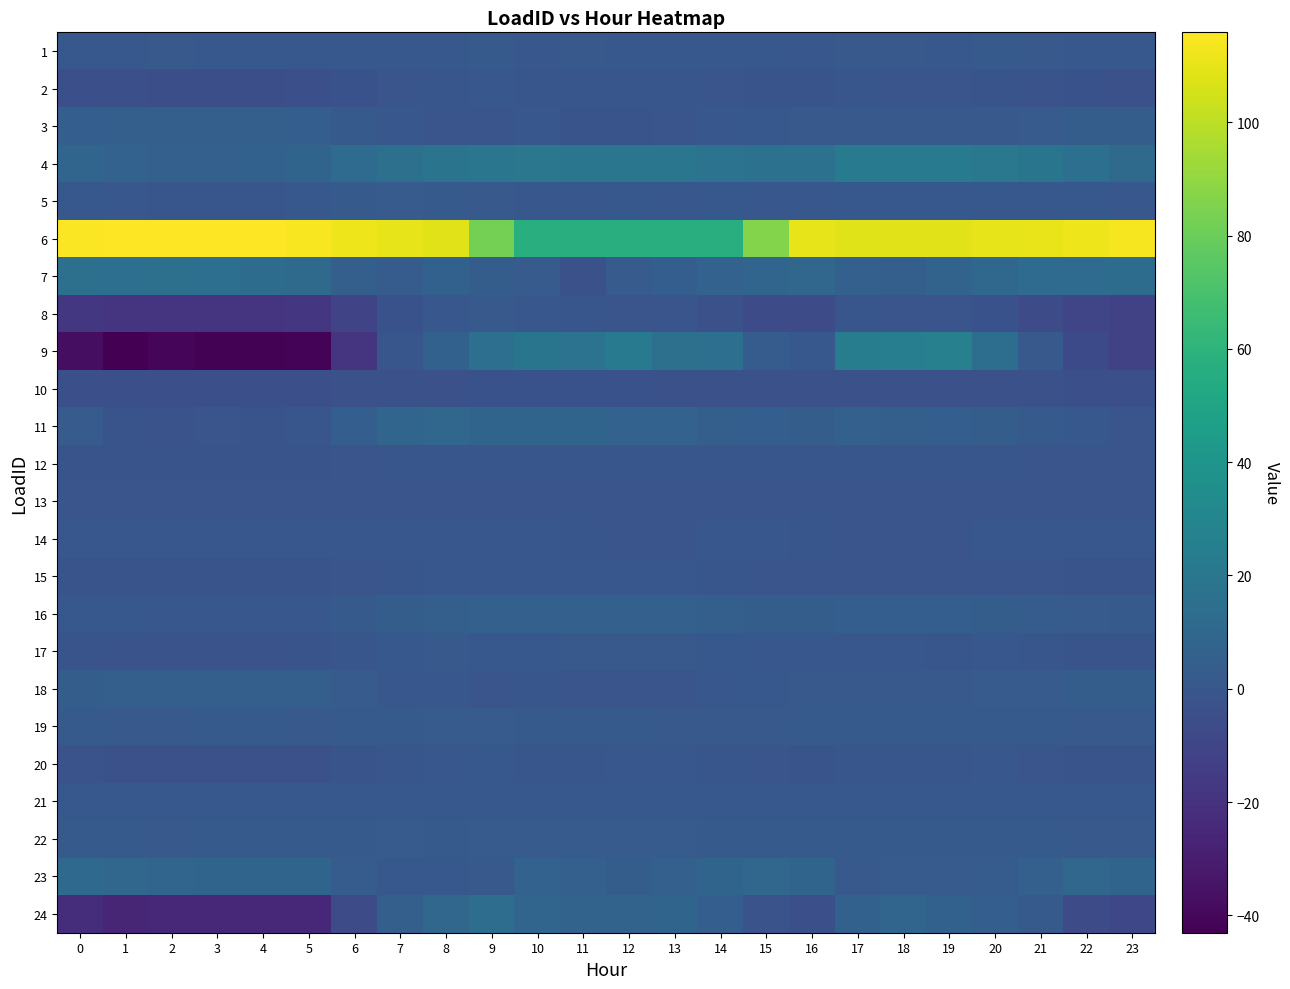

Reading left to right, extract all data points from this chart.

1: 0=0.6	1=0.7	2=1.5	3=0.7	4=0.6	5=0.7	6=0.7	7=0.7	8=0.5	9=2.0	10=0.2	11=1.1	12=0.4	13=0.5	14=0.8	15=1.0	16=0.3	17=1.4	18=1.2	19=0.5	20=2.0	21=1.0	22=1.0	23=0.4
2: 0=-4.0	1=-4.4	2=-4.7	3=-4.7	4=-4.8	5=-4.3	6=-3.2	7=-1.3	8=-0.4	9=-0.1	10=-0.5	11=-0.4	12=-0.6	13=-0.6	14=-1.4	15=-2.0	16=-1.8	17=-0.6	18=-0.9	19=-1.1	20=-1.8	21=-2.3	22=-3.1	23=-3.5
3: 0=4.2	1=5.2	2=5.2	3=5.2	4=5.2	5=4.2	6=1.9	7=0.2	8=-1.4	9=-1.4	10=-0.1	11=-1.5	12=-1.5	13=-1.2	14=-0.1	15=0.9	16=1.2	17=1.2	18=1.2	19=1.2	20=1.2	21=2.5	22=3.9	23=3.9
4: 0=8.9	1=6.9	2=5.9	3=5.8	4=6.5	5=8.1	6=12.6	7=15.4	8=17.8	9=19.6	10=19.8	11=19.4	12=19.5	13=19.3	14=17.4	15=16.5	16=17.1	17=23.3	18=23.2	19=22.5	20=20.8	21=18.5	22=15.1	23=11.6
5: 0=0.4	1=0.0	2=-0.5	3=-0.8	4=-0.6	5=0.7	6=2.1	7=2.4	8=1.9	9=1.1	10=0.3	11=0.4	12=0.6	13=0.3	14=0.5	15=0.4	16=0.3	17=0.4	18=0.4	19=0.5	20=0.6	21=0.7	22=0.6	23=-0.1
6: 0=115.0	1=115.4	2=115.9	3=115.9	4=115.4	5=114.4	6=111.8	7=109.7	8=108.9	9=82.6	10=56.7	11=56.4	12=56.8	13=57.0	14=57.4	15=86.4	16=110.3	17=108.4	18=108.6	19=108.8	20=110.0	21=110.8	22=112.1	23=113.7
7: 0=15.3	1=15.0	2=15.5	3=15.1	4=13.4	5=11.7	6=5.0	7=3.1	8=6.0	9=3.7	10=2.5	11=-3.4	12=2.6	13=4.2	14=6.6	15=8.6	16=9.2	17=5.4	18=5.3	19=7.3	20=10.1	21=12.2	22=12.4	23=12.9
8: 0=-17.2	1=-18.5	2=-18.7	3=-18.7	4=-18.5	5=-17.7	6=-10.2	7=-3.1	8=0.1	9=1.5	10=0.1	11=-0.7	12=-1.3	13=-1.0	14=-3.6	15=-6.6	16=-6.6	17=-0.8	18=-1.1	19=-1.4	20=-3.2	21=-6.5	22=-9.9	23=-12.1
9: 0=-37.3	1=-43.1	2=-40.8	3=-42.2	4=-42.3	5=-41.5	6=-18.5	7=-0.7	8=6.5	9=15.0	10=18.7	11=17.5	12=21.8	13=15.7	14=14.9	15=3.4	16=1.0	17=23.7	18=24.8	19=26.3	20=14.3	21=1.1	22=-7.6	23=-12.1
10: 0=-4.0	1=-4.0	2=-4.0	3=-4.0	4=-4.0	5=-4.0	6=-3.8	7=-3.5	8=-3.4	9=-3.2	10=-3.2	11=-3.2	12=-3.2	13=-3.4	14=-3.4	15=-3.4	16=-3.6	17=-3.7	18=-3.7	19=-3.7	20=-3.7	21=-3.8	22=-4.0	23=-4.0
11: 0=2.5	1=-1.5	2=-2.4	3=-1.1	4=-1.7	5=-0.3	6=4.7	7=8.5	8=9.6	9=8.0	10=8.1	11=8.2	12=7.0	13=6.9	14=4.9	15=4.6	16=4.0	17=5.7	18=5.3	19=4.5	20=4.0	21=2.2	22=0.7	23=-1.1
12: 0=-1.7	1=-1.7	2=-1.8	3=-1.7	4=-1.7	5=-1.5	6=-1.0	7=-0.6	8=-0.4	9=-0.5	10=-0.8	11=-0.6	12=-0.7	13=-0.7	14=-0.8	15=-0.8	16=-0.7	17=-0.6	18=-0.7	19=-0.8	20=-0.7	21=-0.9	22=-1.2	23=-1.3
13: 0=-1.2	1=-1.2	2=-1.2	3=-1.2	4=-1.1	5=-1.2	6=-1.1	7=-1.0	8=-1.0	9=-1.1	10=-1.1	11=-1.0	12=-1.0	13=-1.1	14=-1.1	15=-1.1	16=-1.1	17=-1.1	18=-1.1	19=-1.1	20=-1.1	21=-1.1	22=-1.1	23=-1.1
14: 0=-0.2	1=-0.2	2=-0.2	3=-0.2	4=-0.2	5=-0.2	6=-0.2	7=-0.2	8=-0.2	9=-0.2	10=-0.2	11=-0.8	12=-1.1	13=-1.1	14=-0.2	15=-0.2	16=-0.4	17=-1.1	18=-1.1	19=-1.1	20=-0.2	21=-0.2	22=-0.2	23=-0.2
15: 0=-1.9	1=-1.9	2=-1.9	3=-1.9	4=-1.9	5=-1.9	6=-1.4	7=-0.3	8=-0.1	9=-0.1	10=-0.1	11=-0.1	12=-0.1	13=-0.1	14=-0.3	15=-1.0	16=-1.0	17=-1.0	18=-1.0	19=-1.0	20=-1.0	21=-1.0	22=-1.9	23=-1.9
16: 0=0.9	1=0.6	2=0.4	3=0.4	4=-0.2	5=0.1	6=1.9	7=3.6	8=5.1	9=6.0	10=5.9	11=5.8	12=5.7	13=5.4	14=5.0	15=3.9	16=3.7	17=4.3	18=4.5	19=4.3	20=3.9	21=3.5	22=2.5	23=1.6
17: 0=-1.9	1=-2.2	2=-2.2	3=-2.2	4=-2.1	5=-1.8	6=-0.3	7=0.7	8=1.2	9=0.7	10=0.8	11=1.2	12=1.4	13=1.4	14=0.6	15=0.3	16=0.3	17=0.4	18=-0.1	19=-0.6	20=-0.2	21=-0.6	22=-1.7	23=-1.8
18: 0=4.0	1=4.9	2=4.9	3=4.9	4=4.9	5=4.9	6=2.4	7=0.3	8=-0.0	9=-1.3	10=-0.4	11=-1.0	12=-1.3	13=-1.3	14=-0.0	15=0.9	16=1.2	17=1.2	18=1.2	19=1.5	20=2.5	21=2.5	22=3.7	23=3.7
19: 0=1.8	1=1.2	2=1.6	3=1.8	4=1.8	5=1.6	6=2.2	7=2.0	8=2.7	9=2.3	10=1.7	11=1.6	12=2.0	13=1.4	14=1.5	15=1.5	16=2.0	17=1.9	18=1.8	19=2.1	20=2.2	21=1.7	22=1.3	23=1.6
20: 0=-2.5	1=-3.4	2=-3.5	3=-3.5	4=-3.5	5=-3.3	6=-1.7	7=-0.8	8=0.3	9=1.0	10=-0.4	11=-0.3	12=0.1	13=0.0	14=-0.2	15=-1.3	16=-1.7	17=-0.7	18=-0.6	19=-0.2	20=-0.1	21=-0.9	22=-1.5	23=-1.9
21: 0=0.9	1=0.9	2=0.9	3=0.9	4=0.9	5=0.9	6=0.9	7=0.9	8=0.9	9=0.9	10=0.9	11=0.9	12=0.9	13=0.9	14=0.9	15=0.9	16=0.9	17=0.9	18=0.9	19=0.9	20=0.9	21=0.9	22=0.9	23=0.9
22: 0=1.9	1=1.8	2=1.5	3=1.8	4=1.7	5=1.9	6=2.0	7=2.4	8=2.3	9=2.4	10=2.4	11=2.4	12=2.6	13=2.6	14=2.2	15=2.1	16=1.7	17=1.8	18=1.8	19=2.0	20=1.8	21=1.9	22=1.6	23=1.6
23: 0=11.2	1=9.2	2=8.7	3=8.0	4=8.1	5=8.5	6=3.4	7=0.7	8=0.5	9=1.1	10=6.7	11=5.8	12=3.6	13=5.7	14=8.1	15=9.4	16=8.4	17=1.3	18=2.7	19=2.7	20=3.1	21=6.0	22=9.4	23=8.1
24: 0=-22.0	1=-25.9	2=-25.2	3=-24.9	4=-24.8	5=-24.5	6=-6.9	7=5.0	8=9.4	9=13.9	10=8.9	11=7.5	12=7.8	13=8.2	14=4.3	15=-2.3	16=-4.3	17=6.1	18=8.7	19=6.5	20=4.7	21=2.1	22=-6.8	23=-8.8